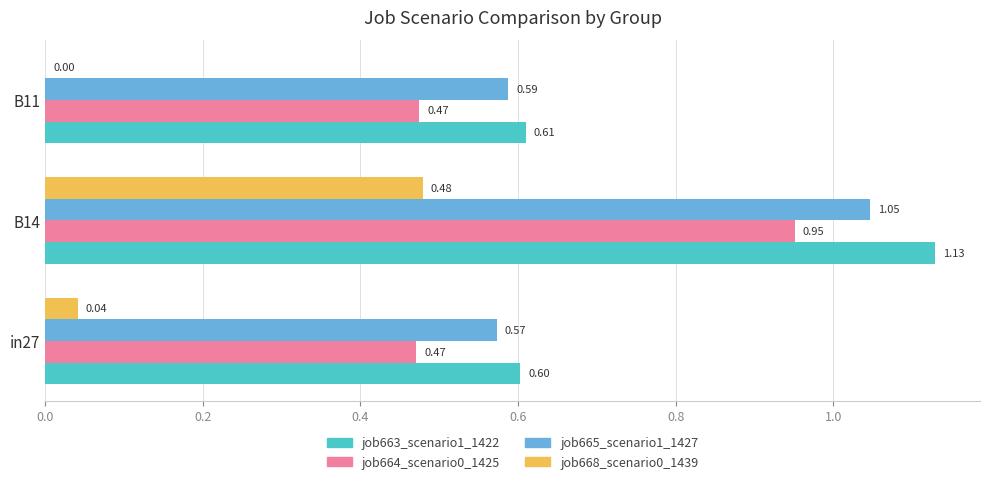

Between B14 and B11, which series saw the biggest shift?

job663_scenario1_1422